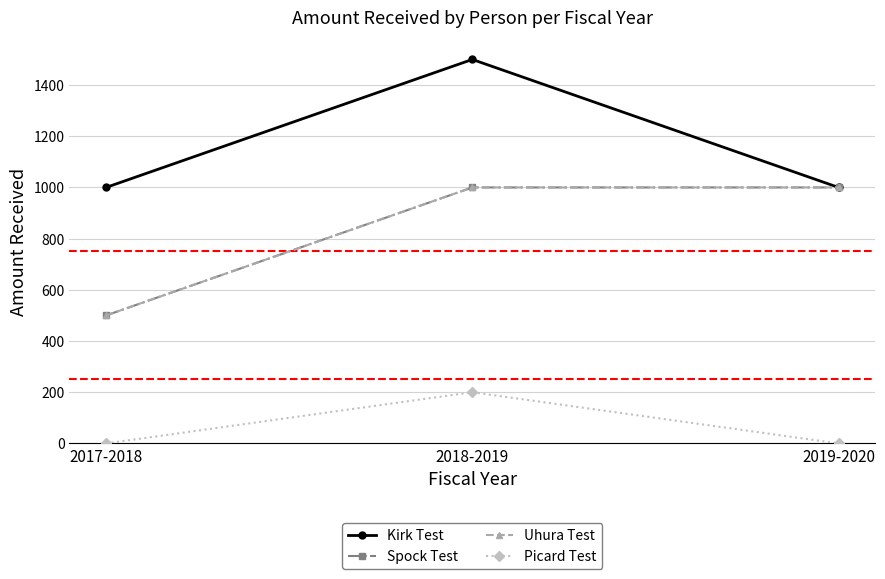

Count the Uhura Test values in the range 500 to 1000.

3